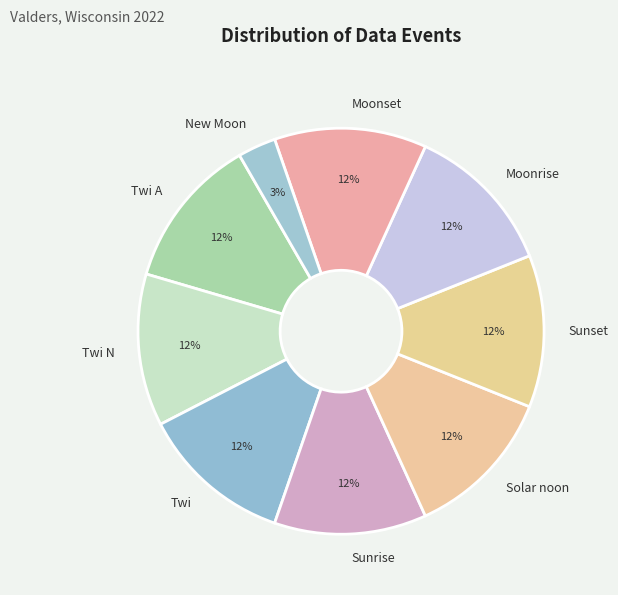

To the nearest percent, what is the average slice percentage?

11%